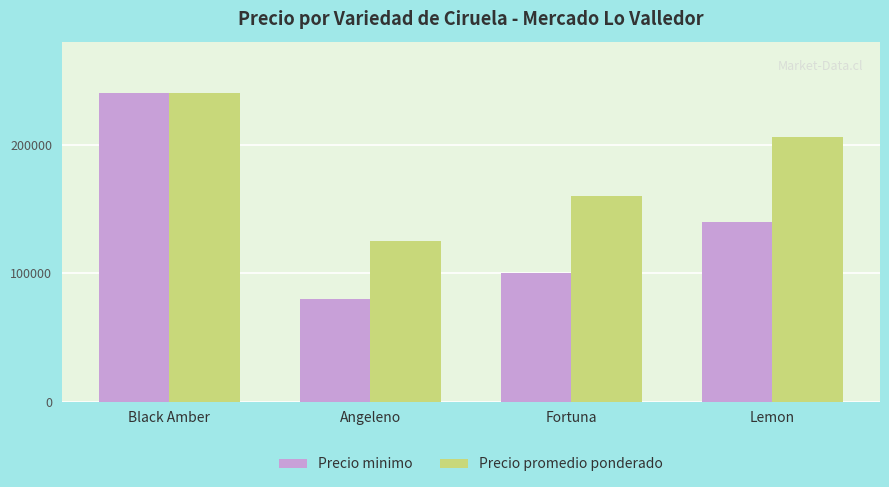

What are all the series names shown in the legend?

Precio minimo, Precio promedio ponderado